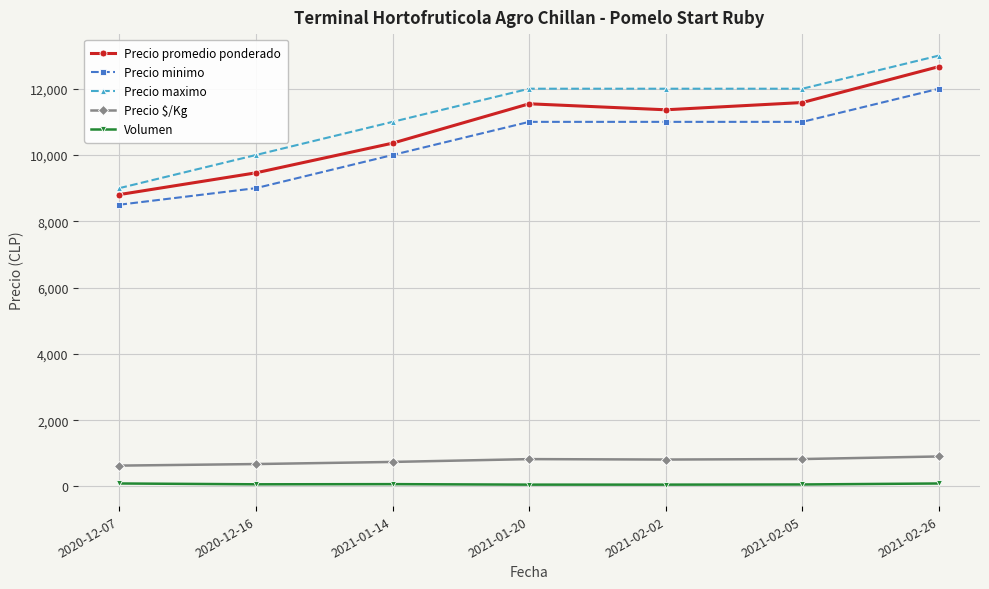

What is the total value across all series at 2020-12-07?

27025